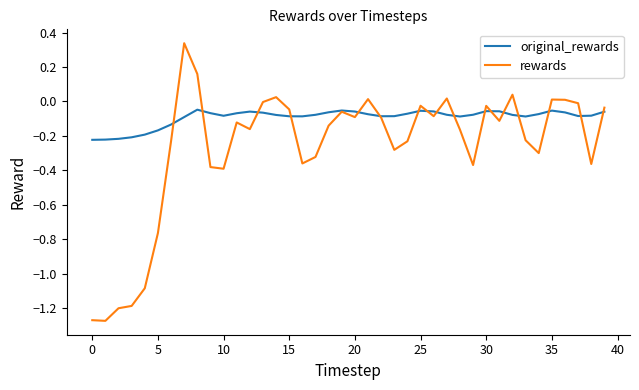

List the series in order of their peak value, lowest first.

original_rewards, rewards